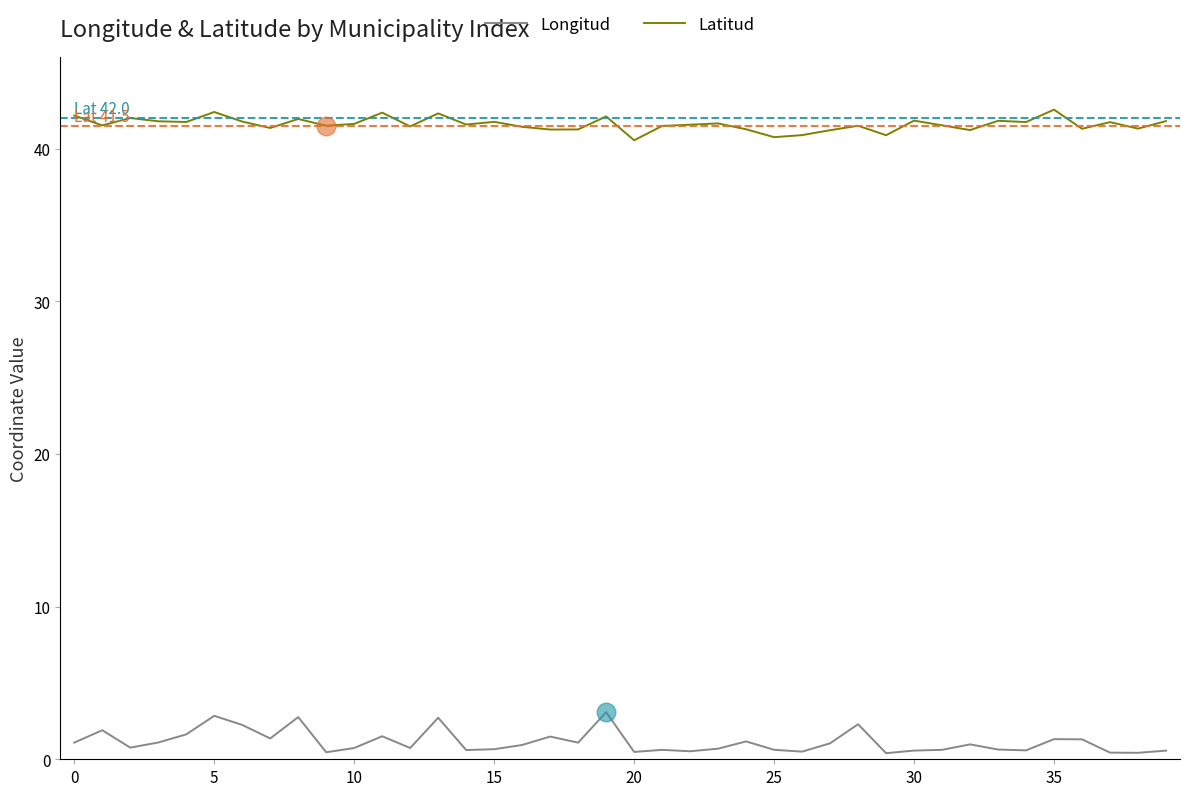

True or false: Longitud and Latitud intersect in this chart.

False